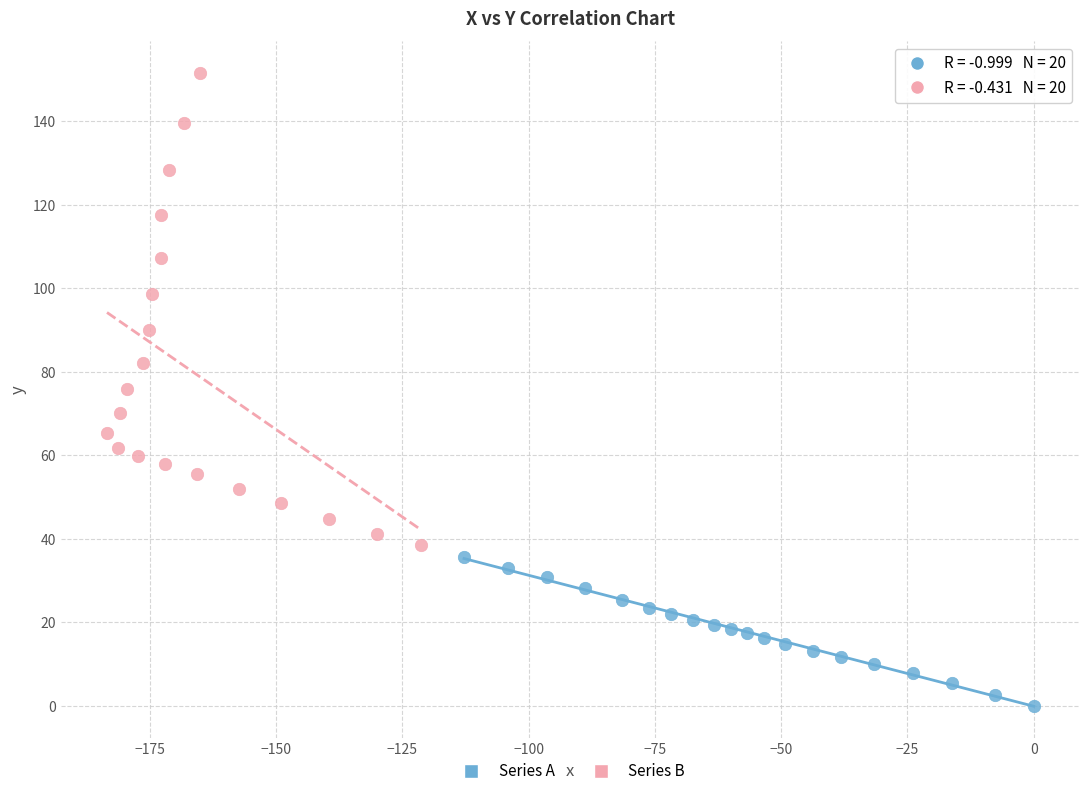

Which series reaches the minimum Y coordinate?

Series A